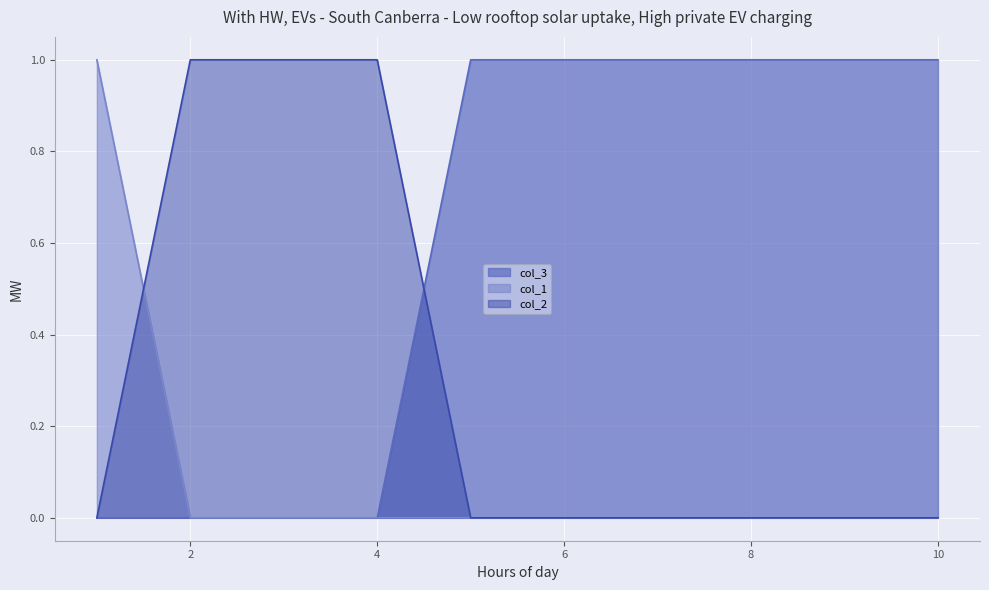

What is the total value across all series at 2?

1